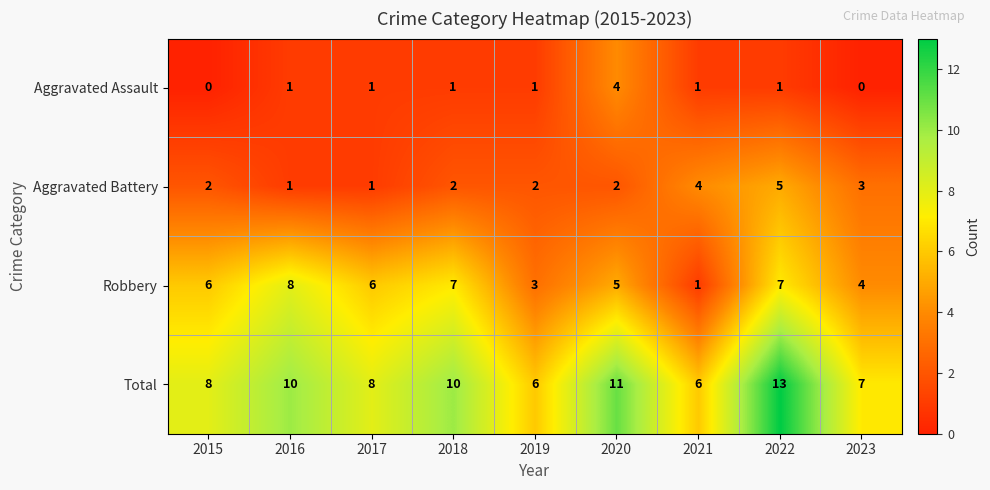

How many distinct data groups are displayed?

4